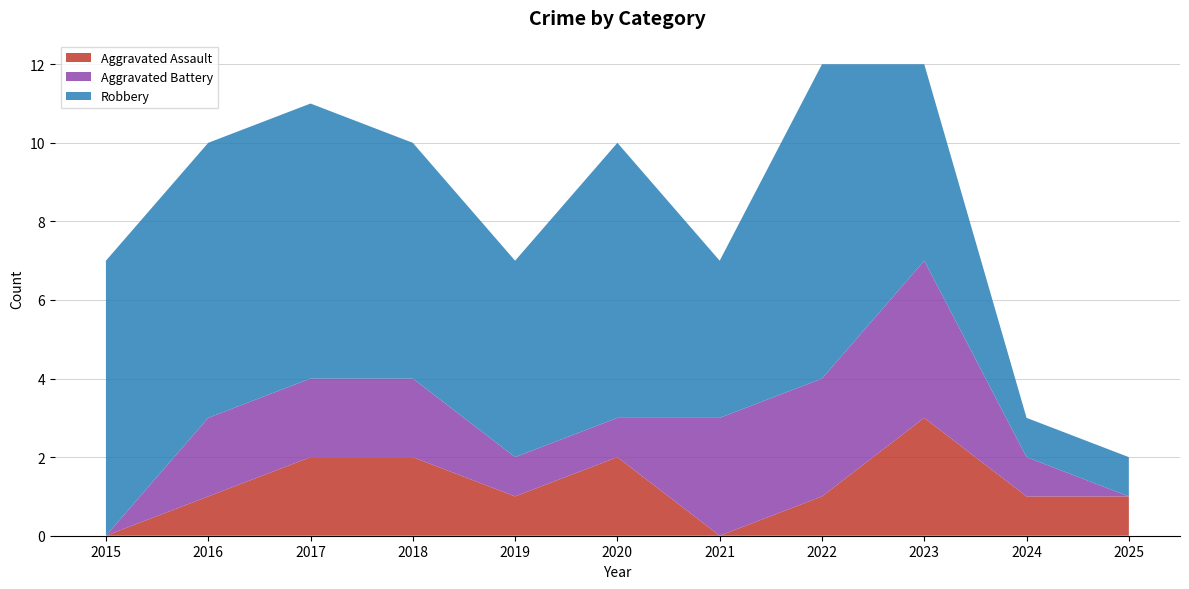

Reading right to left, list all the values displayed in this chart.

Aggravated Assault: 1	1	3	1	0	2	1	2	2	1	0
Aggravated Battery: 0	1	4	3	3	1	1	2	2	2	0
Robbery: 1	1	5	8	4	7	5	6	7	7	7